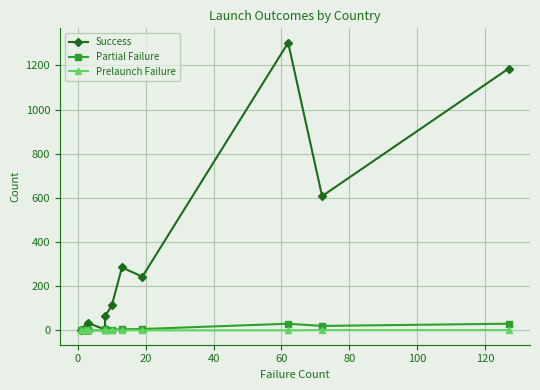

What is the difference between the maximum and second lowest values in the Partial Failure series?

30